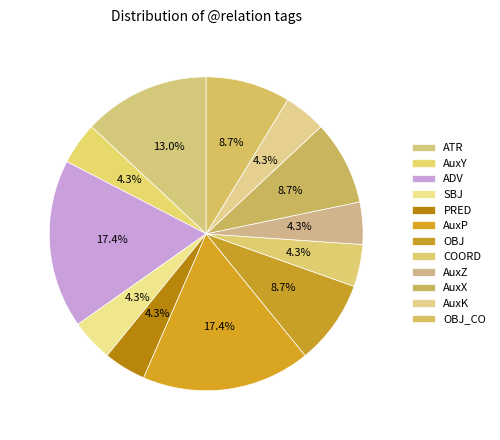

How many slices are in this pie chart?

12